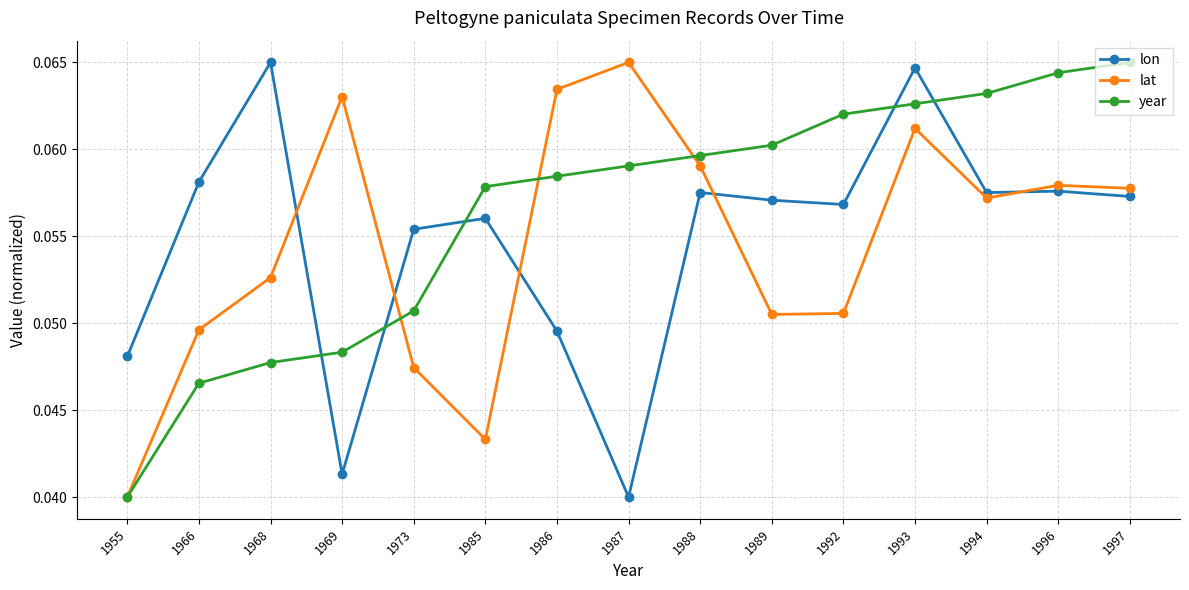

Which series changed the most between 1955 and 1966?

lon